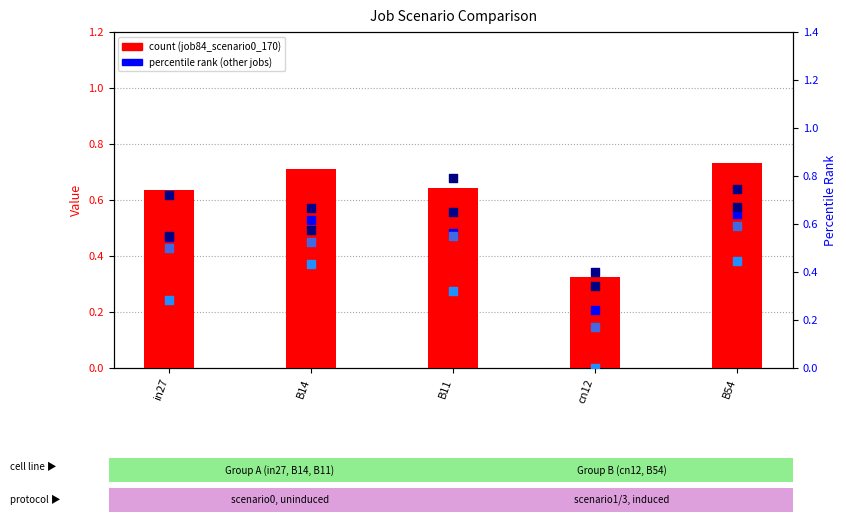

What is the total value across all series at in27?

3.2